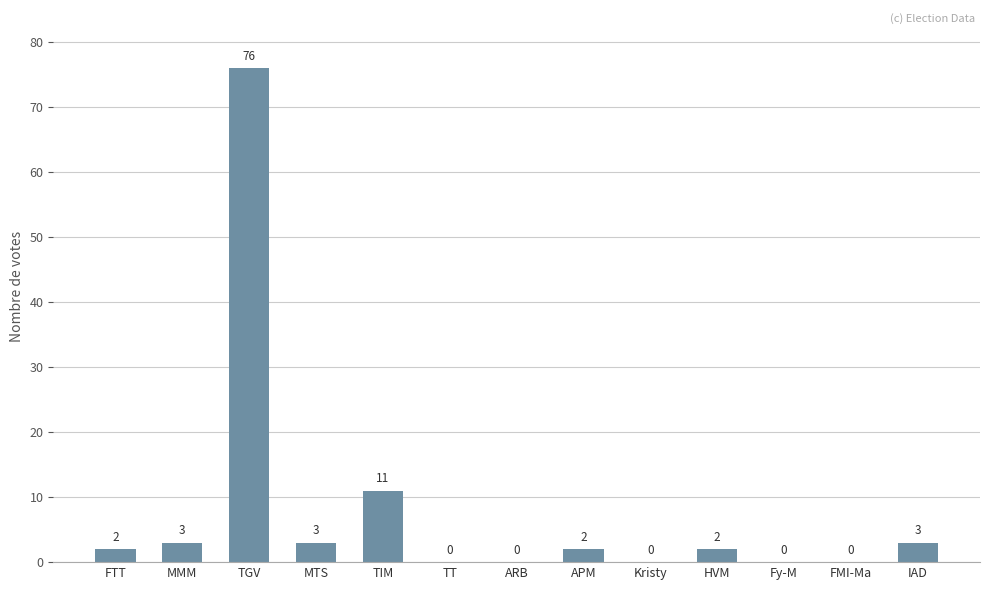

The value at TIM is 11. True or false?

True